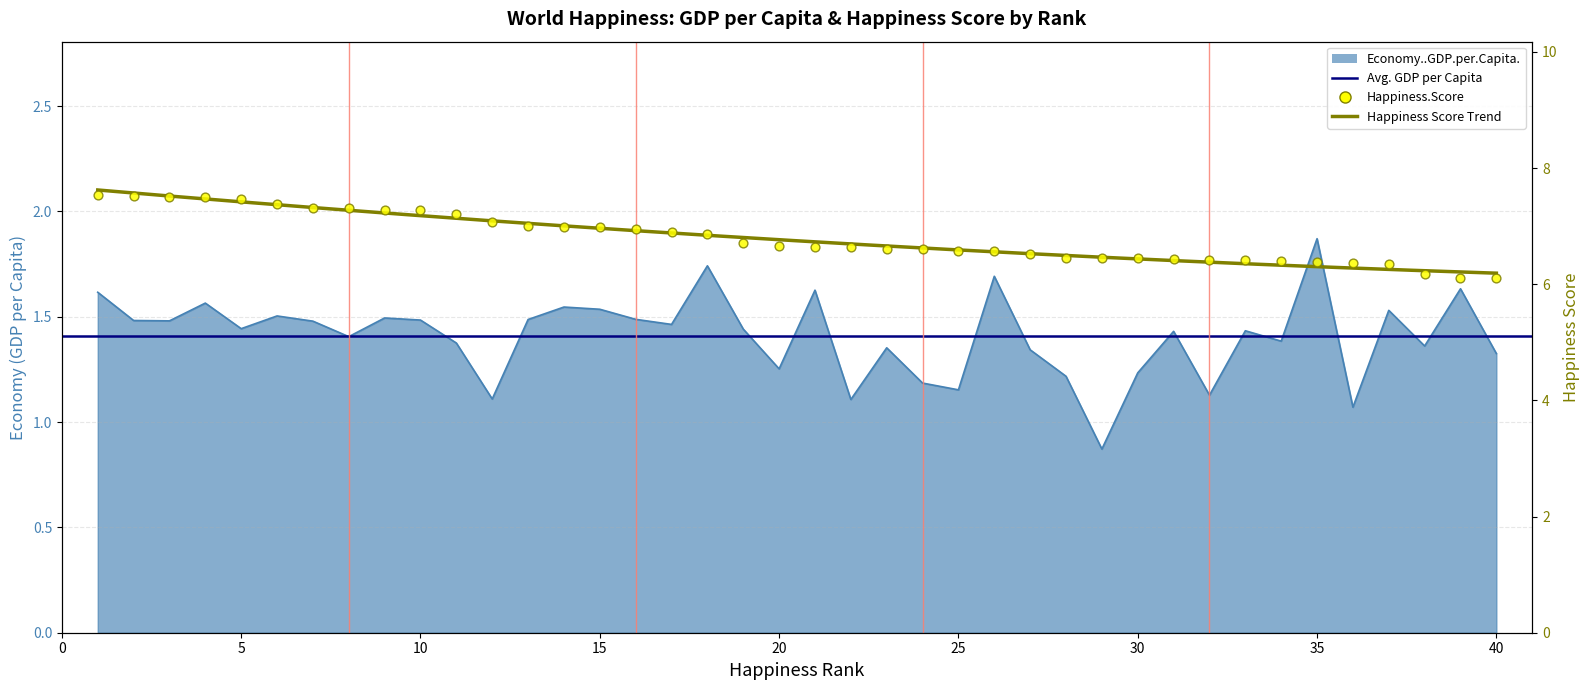

Which series has the largest total across all categories?

Happiness.Score